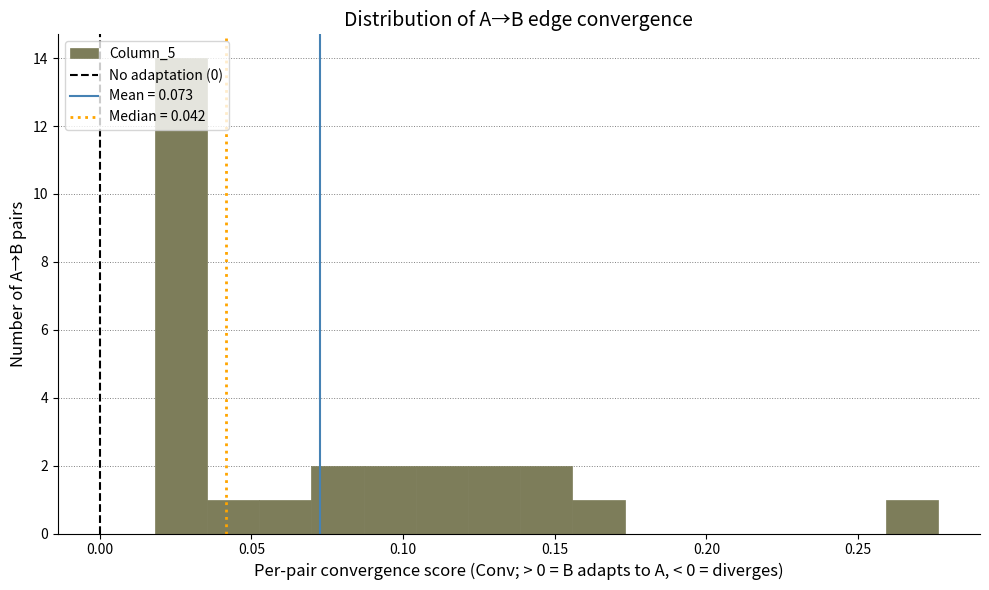

Read against the x-axis, roughly where is the centre of the tallest bar?

0.025